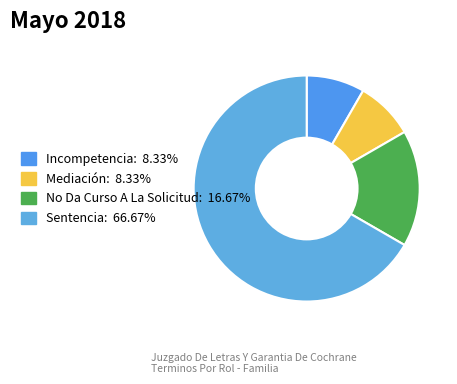

Which slice is the smallest?

Incompetencia